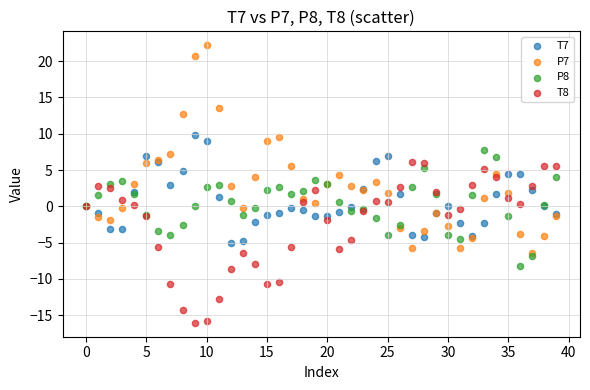

Which series contains the highest Y value?

P7